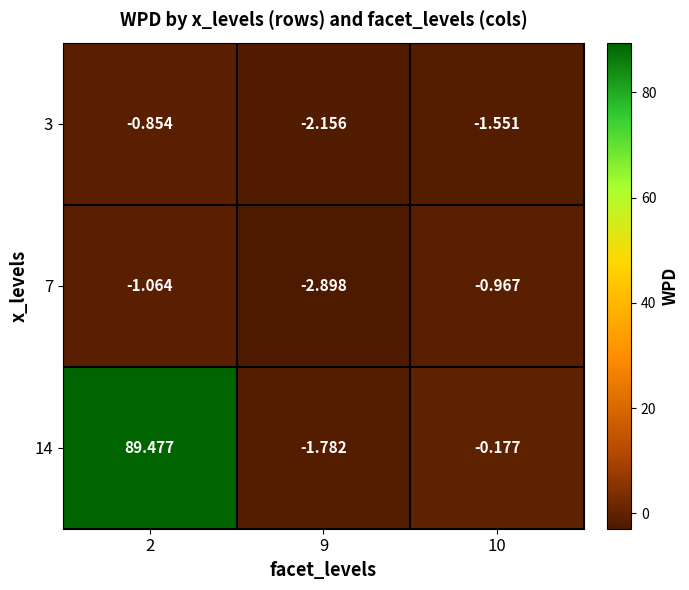

Is the value of 7 at 2 greater than the value of 14 at 2?

No